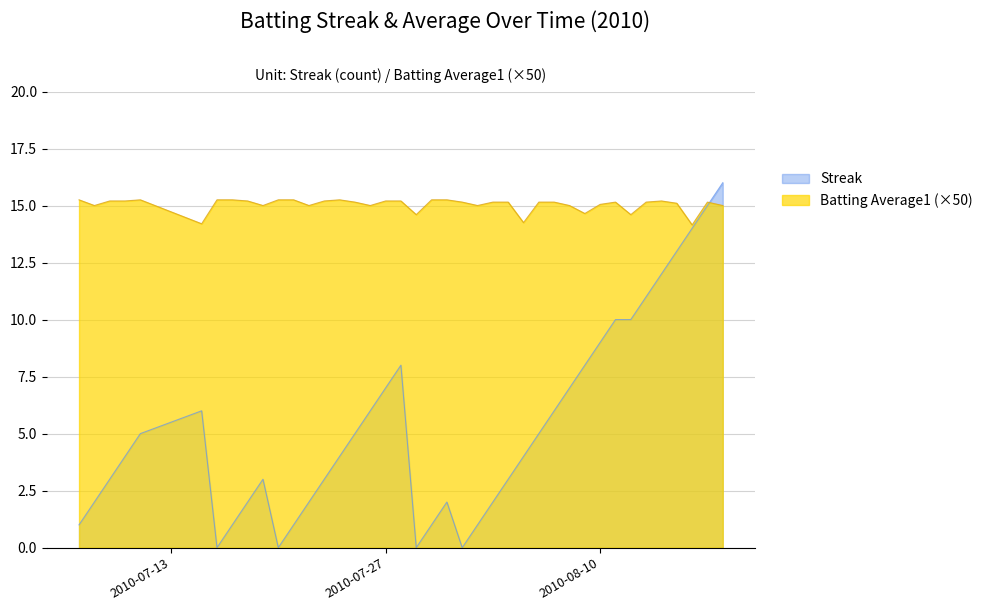

The value of Batting Average1 at 2010-07-09 is 4.4. True or false?

False